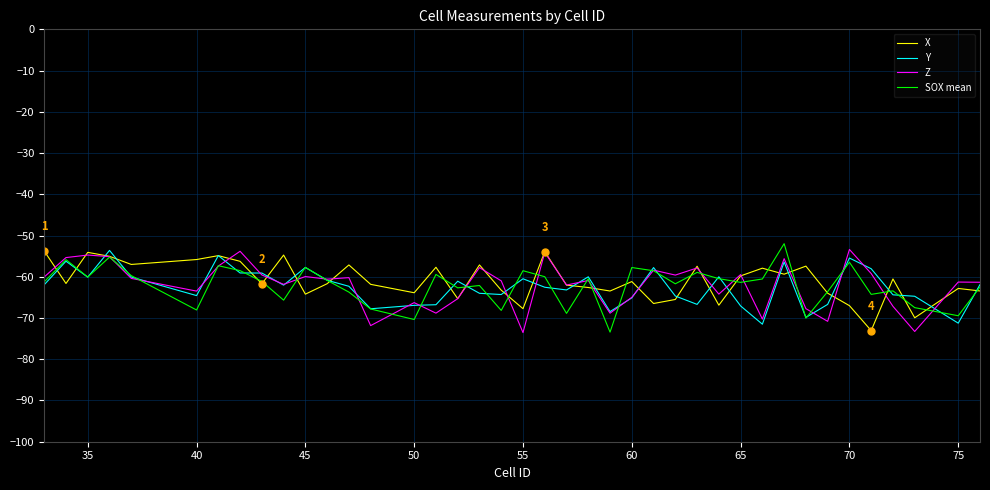

What is the minimum value for SOX mean?

-73.4